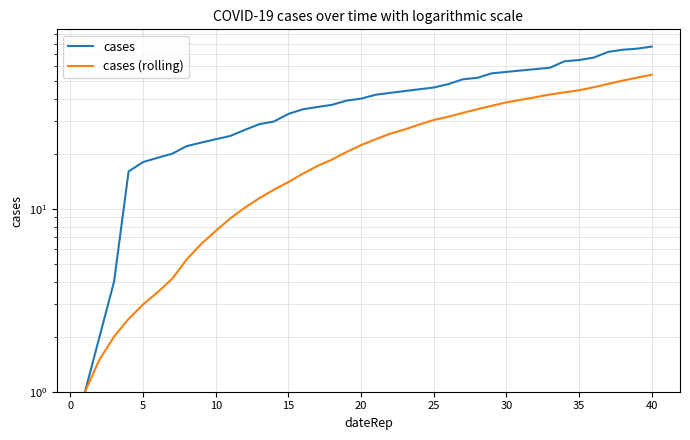

True or false: cases (rolling) and cases intersect in this chart.

False